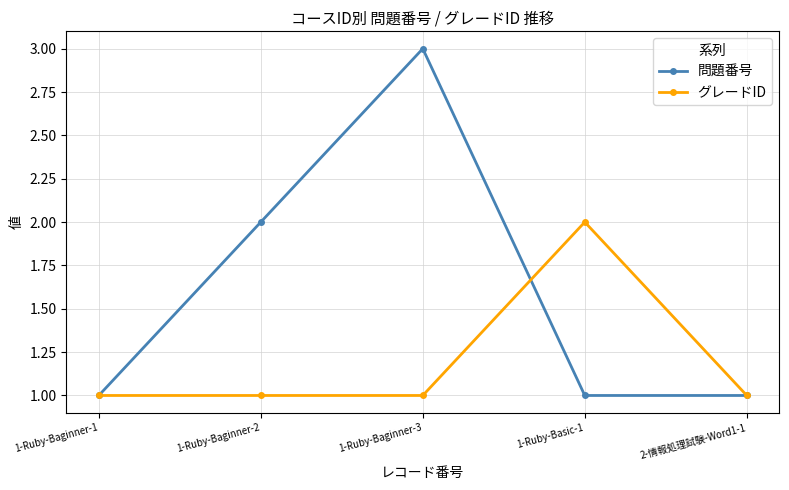

Which series has the largest total across all categories?

問題番号